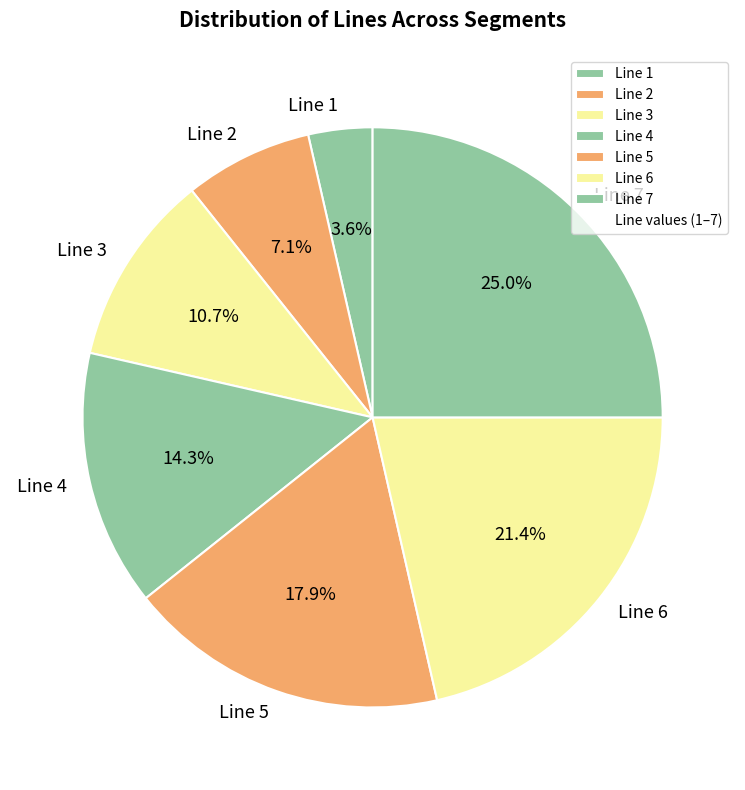

Which slice is the smallest?

Line 1